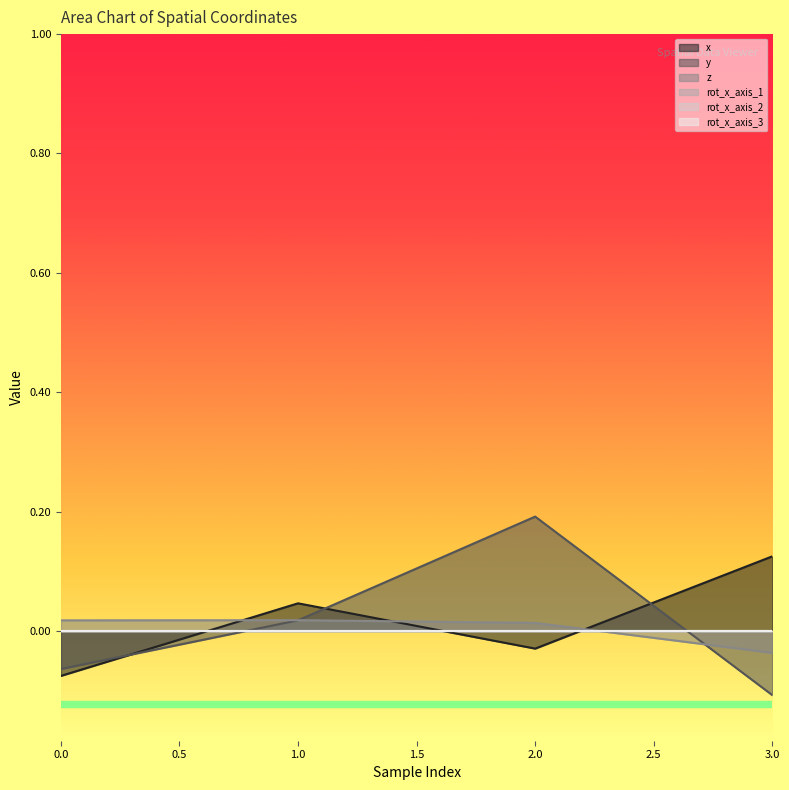

Is the value of y at 2.0 greater than the value of x at 3.0?

Yes